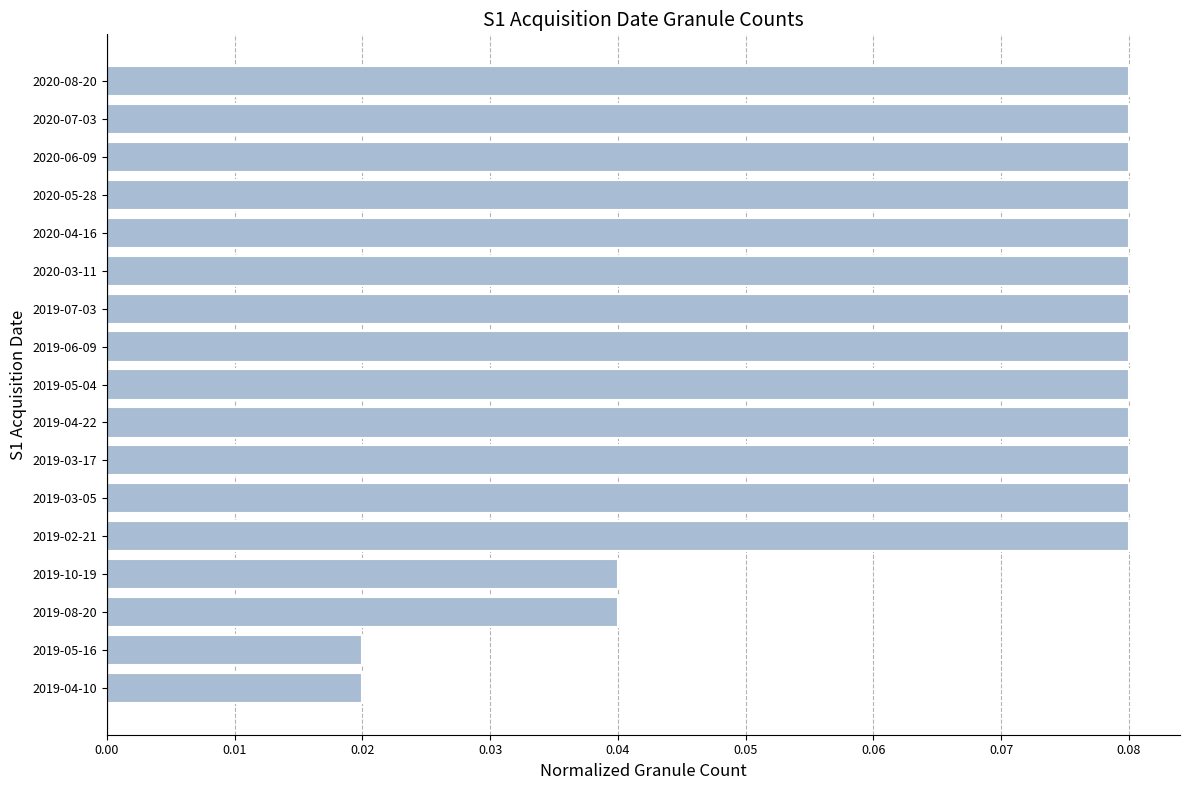

What is the sum of all values?

1.2